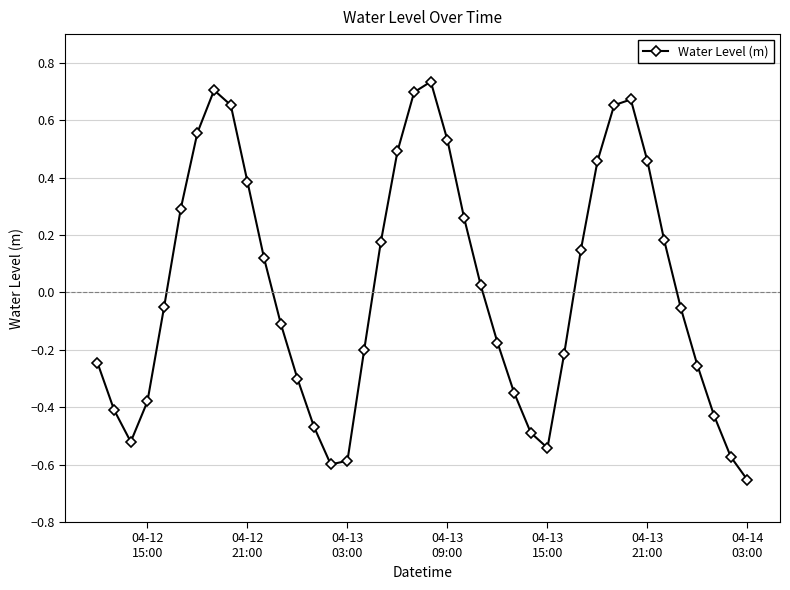

What is the difference between the maximum and second lowest values?

1.3